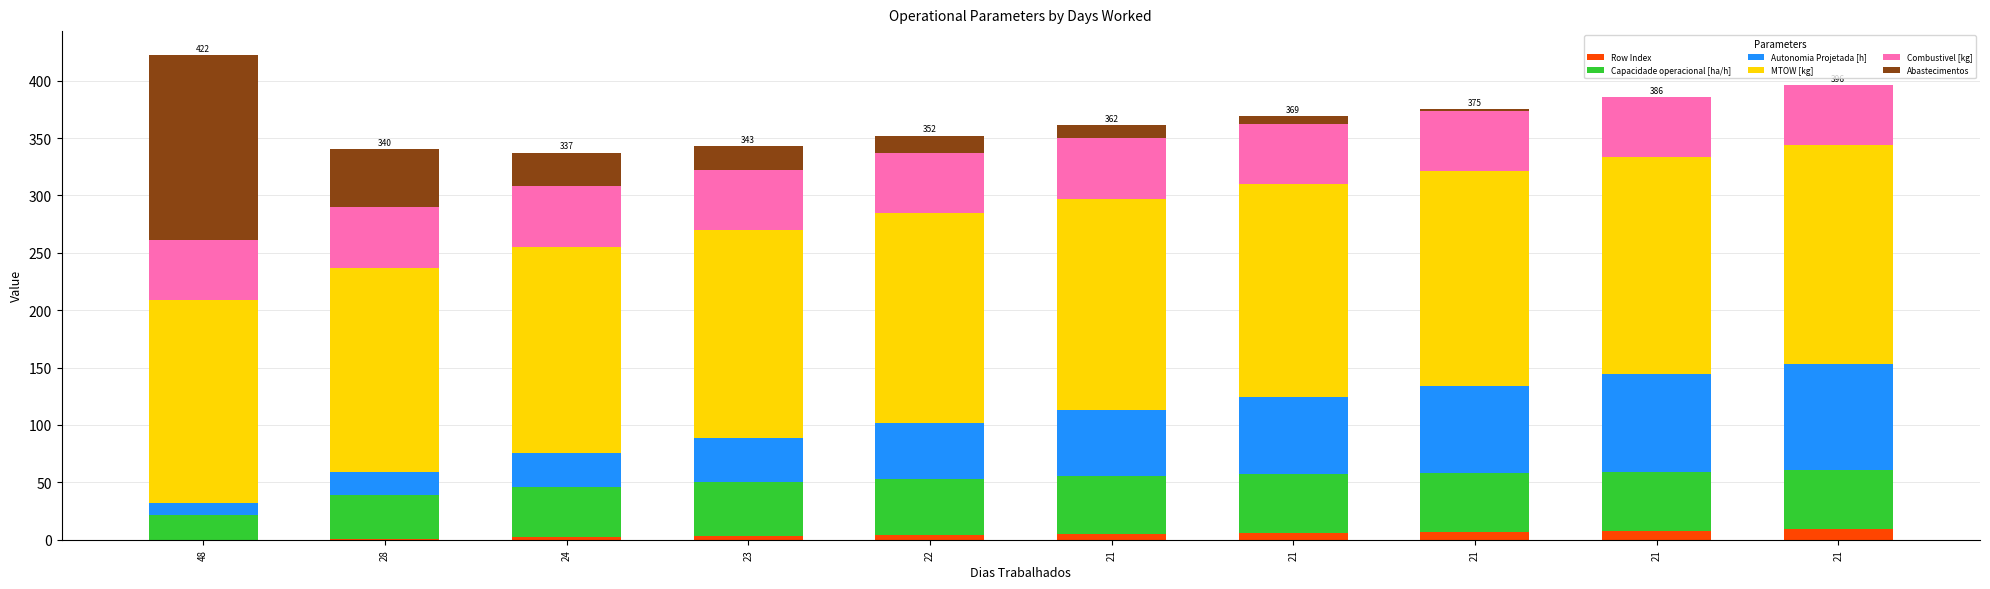

The MTOW [kg] series shows 179.7 at 24. True or false?

True